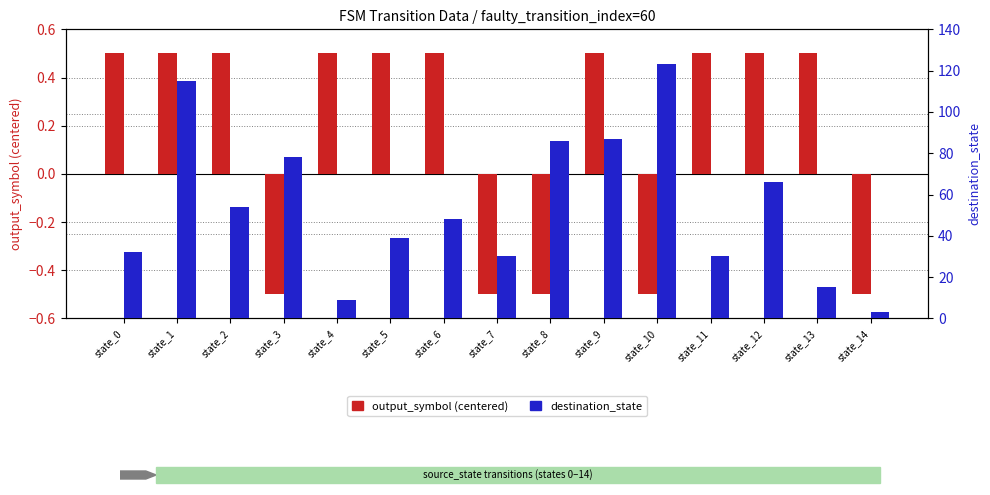

Which series changed the most between state_2 and state_14?

destination_state